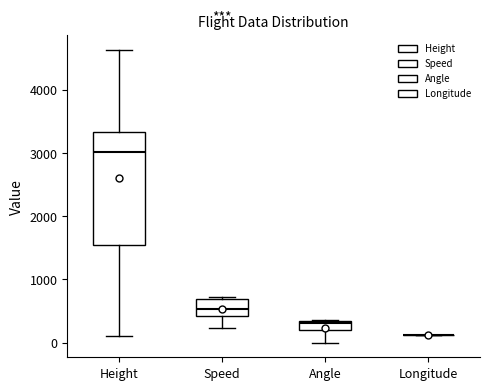

Where is the upper edge of the box for Speed on the y-axis? The values are not printed on the chart, so give them approximately, as read against the axis.

700